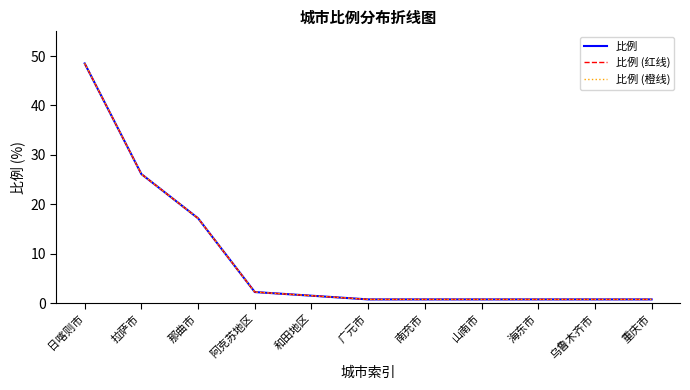

True or false: 比例 (橙线) and 比例 intersect in this chart.

False